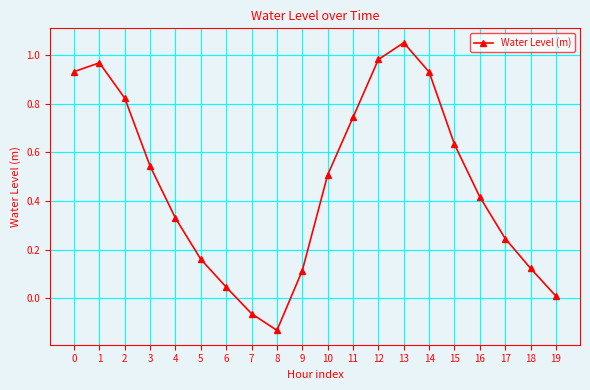

Is it true that the value at 12 is 0.3?

False